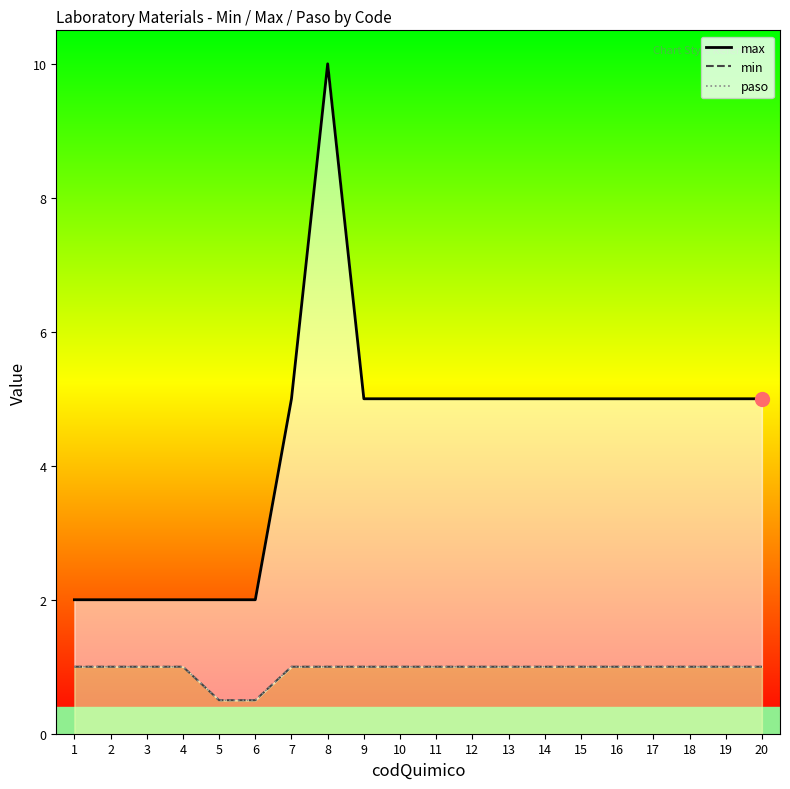

How many min values are between 1 and 2?

18